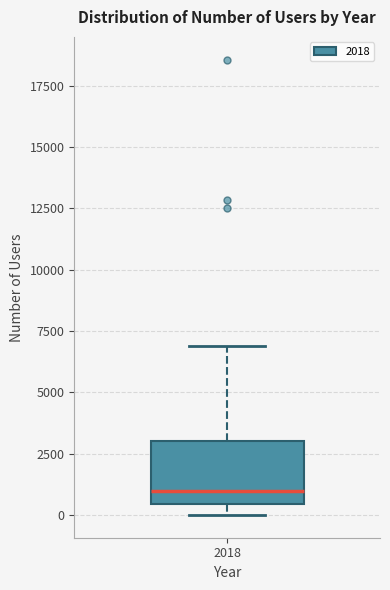

Read this box plot against the y-axis: the position of the median line, the range covered by the box, and the ends of both whiskers. The values are not printed on the chart, so give them approximately, as read against the axis.

median 1000, box 500 to 3000, whiskers 0 to 7000